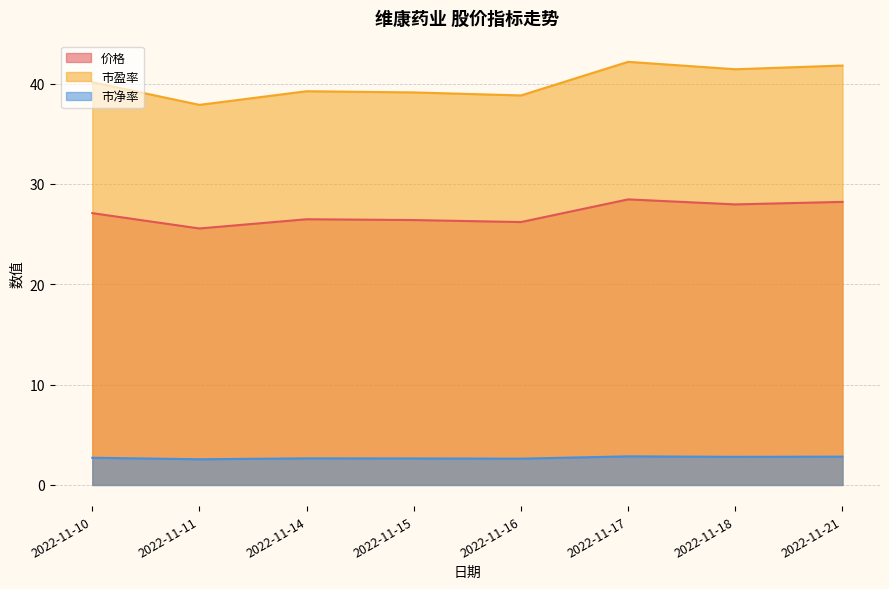

True or false: 市净率 and 市盈率 cross at least once.

False